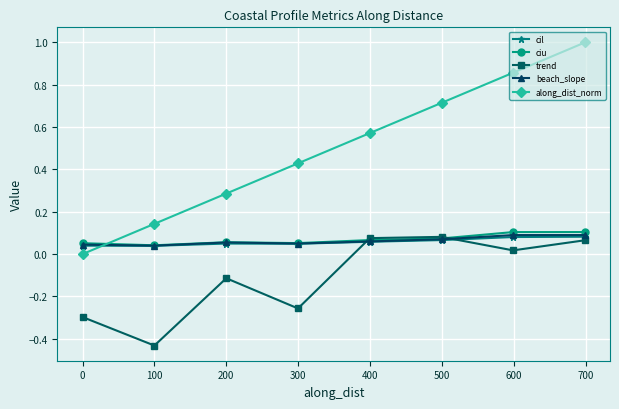

Which series has the largest total across all categories?

along_dist_norm